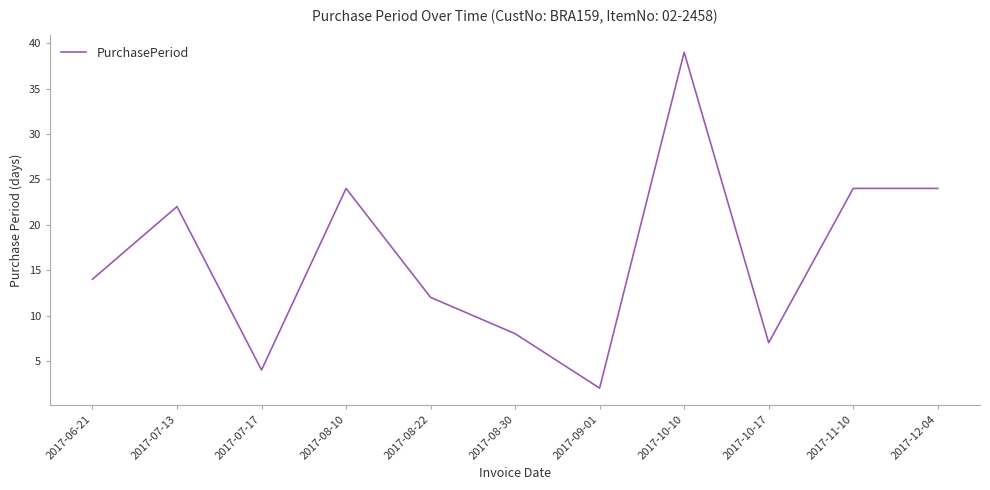

How many lines are shown in the chart?

1